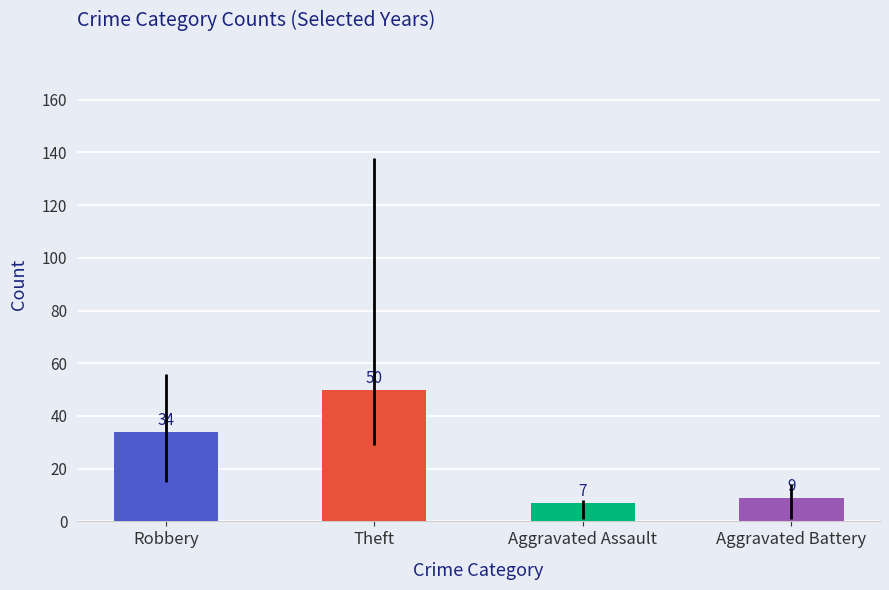

What is the approximate value at Robbery, to the nearest 10?

30